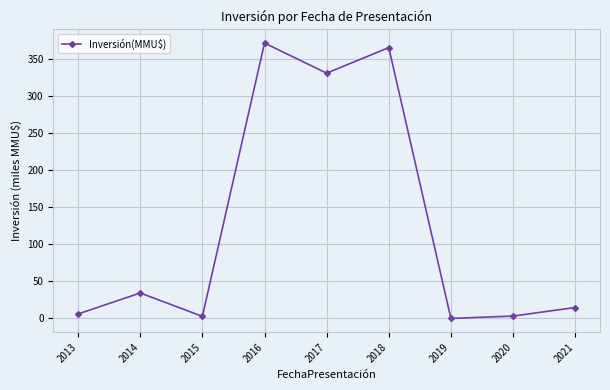

How many points are lower than both their immediate neighbors (excluding endpoints)?

3